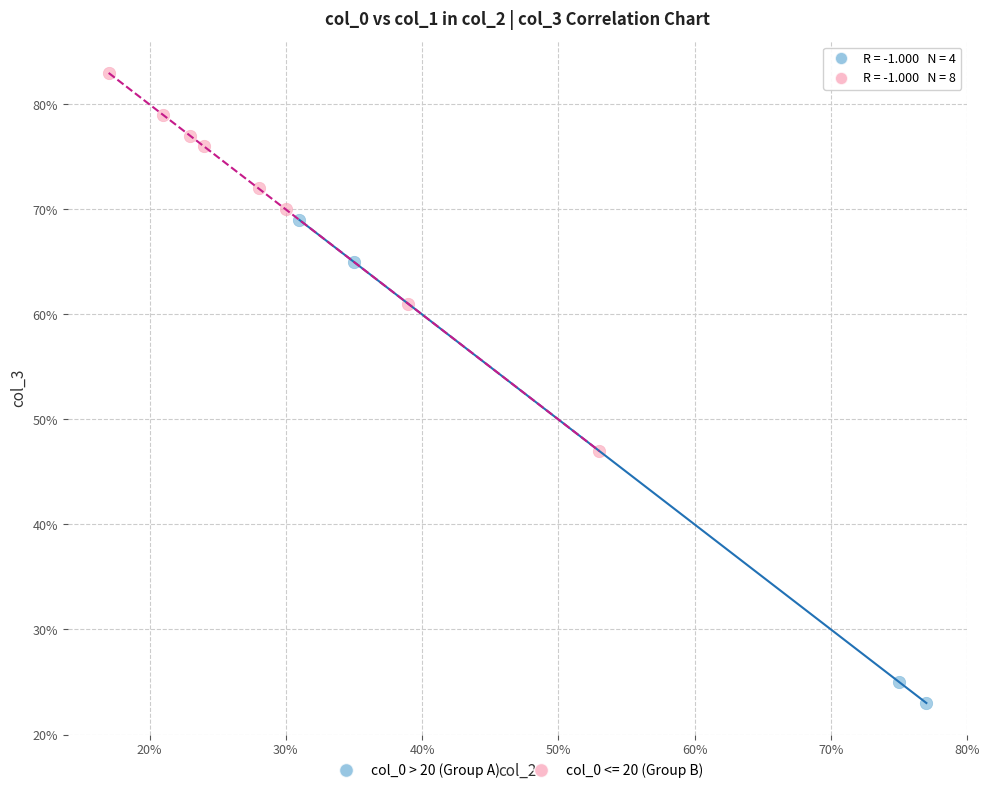

Which series reaches the maximum Y coordinate?

col_0 <= 20 (Group B)